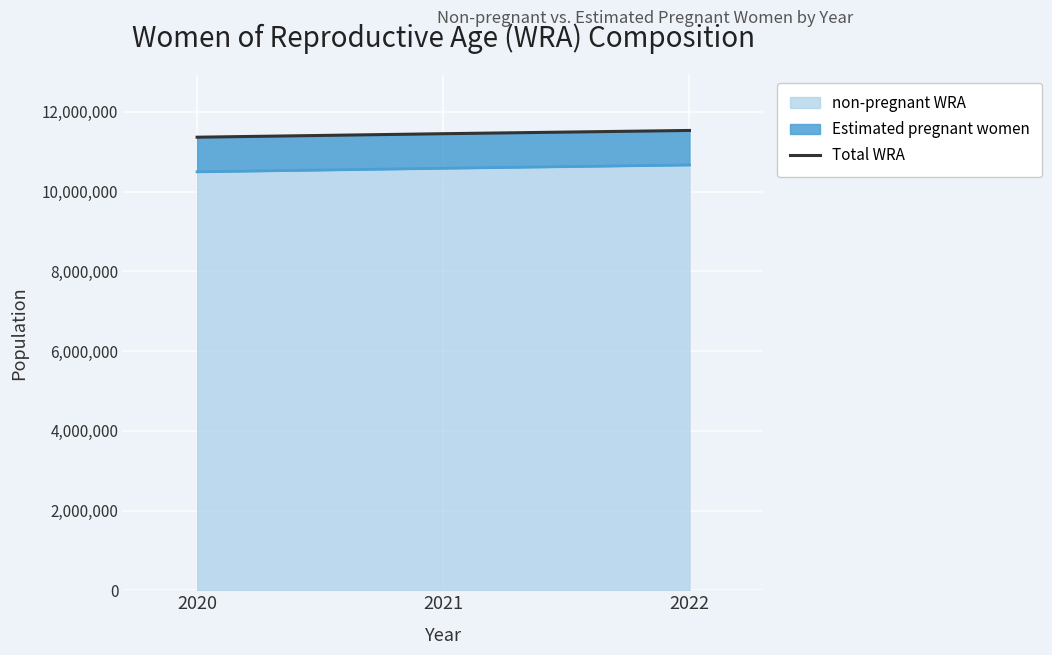

What is the difference between the maximum and minimum values?

169340